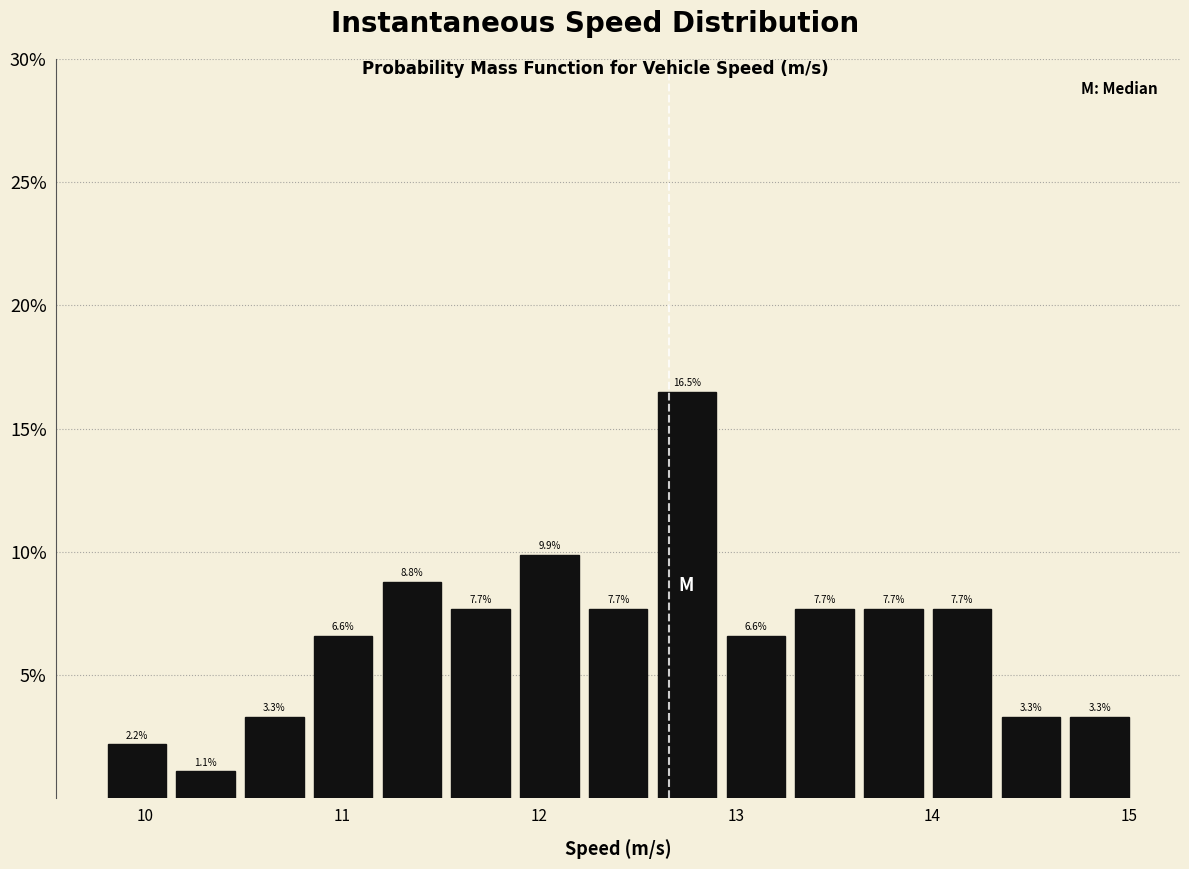

Read against the x-axis, roughly where is the centre of the tallest bar?

12.8